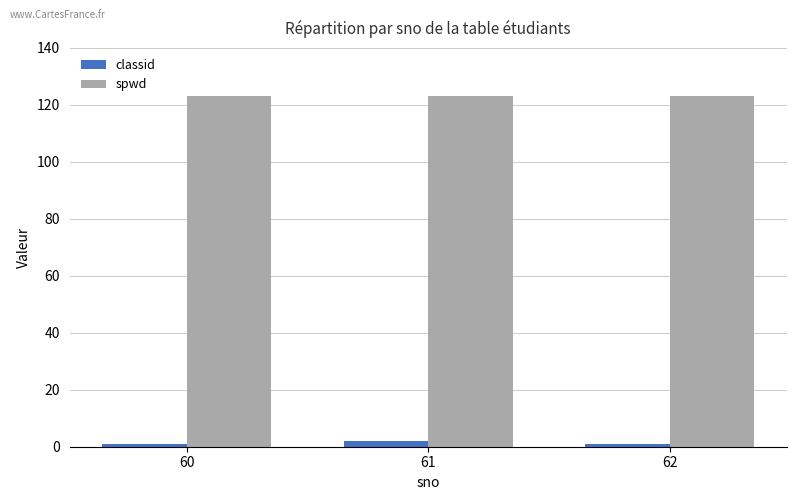

List the series in order of their overall mean, highest first.

spwd, classid